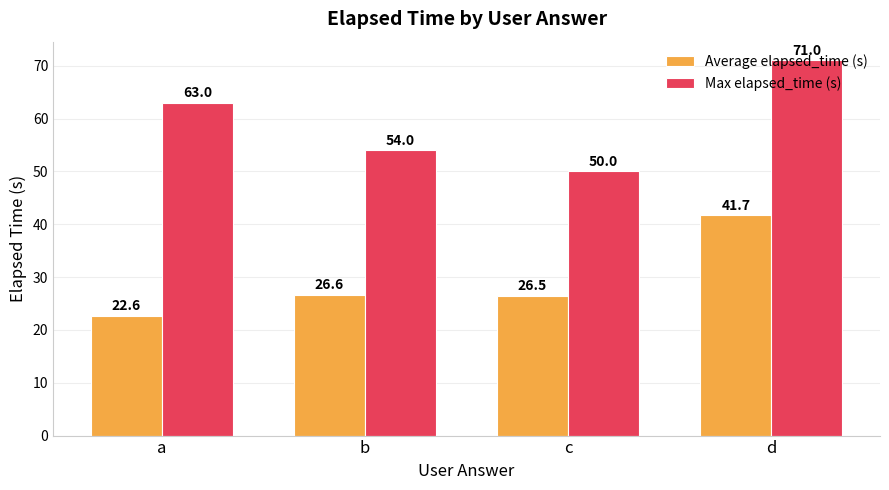

What is the sum of the Average elapsed_time (s) values at d and b?

68.3